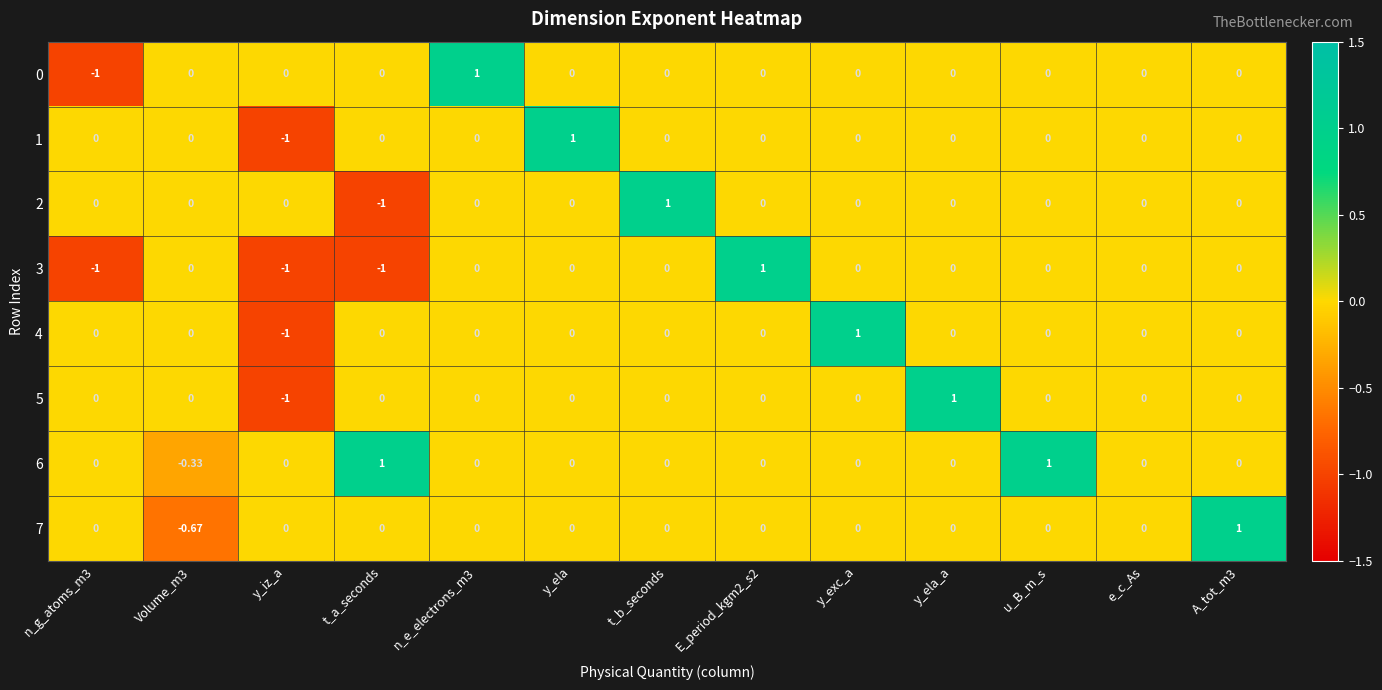

Is the value of 1 at e_c_As greater than the value of 2 at t_b_seconds?

No